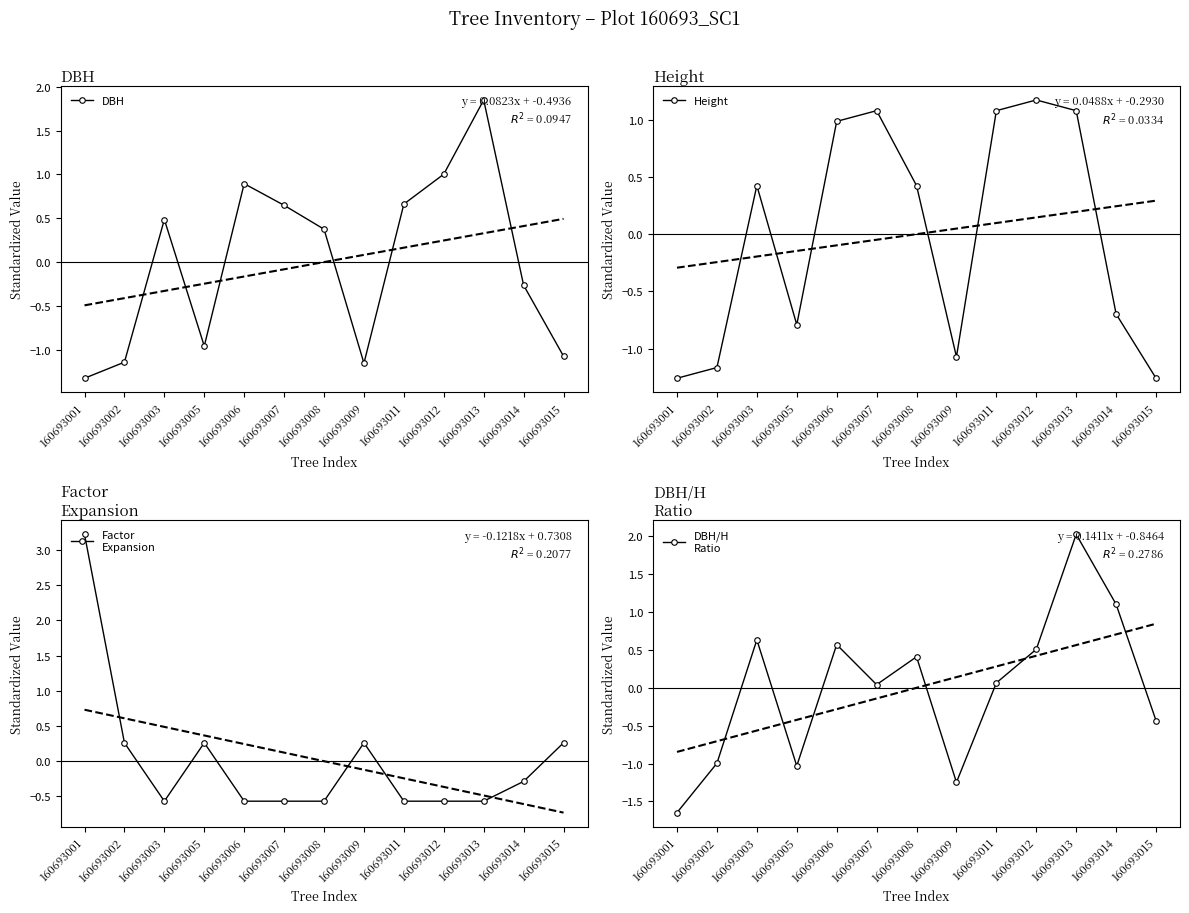

What is the value of the Height point at the 3rd from the left?

0.4